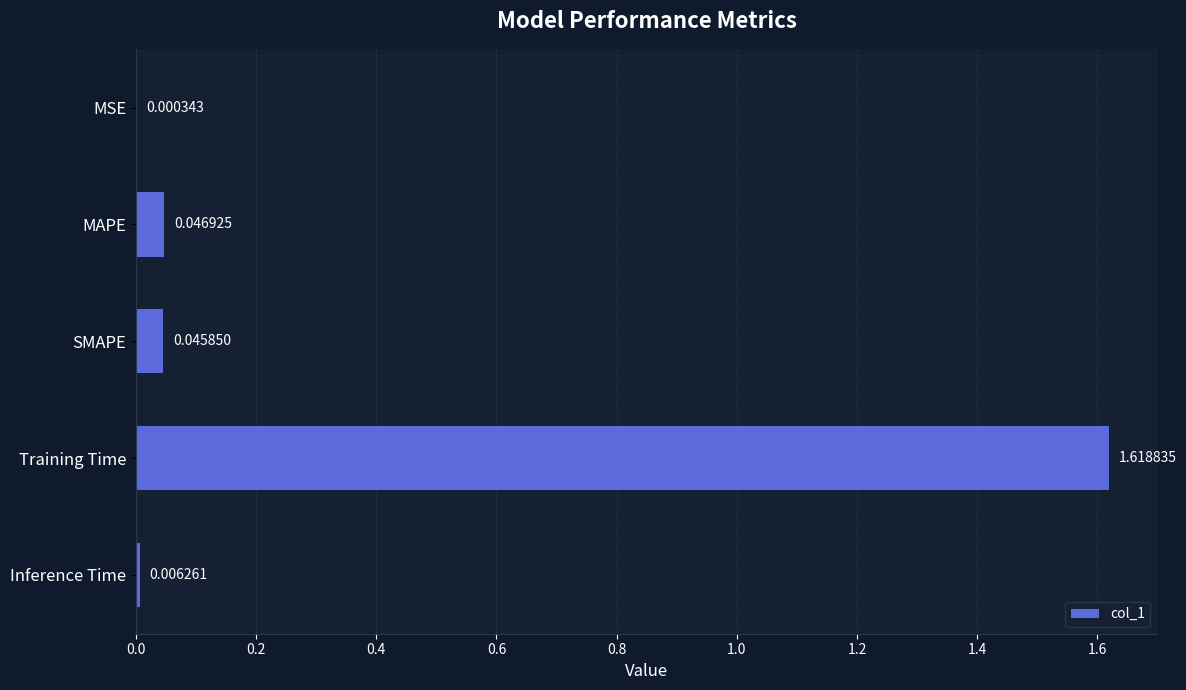

Count the number of data series in this chart.

1